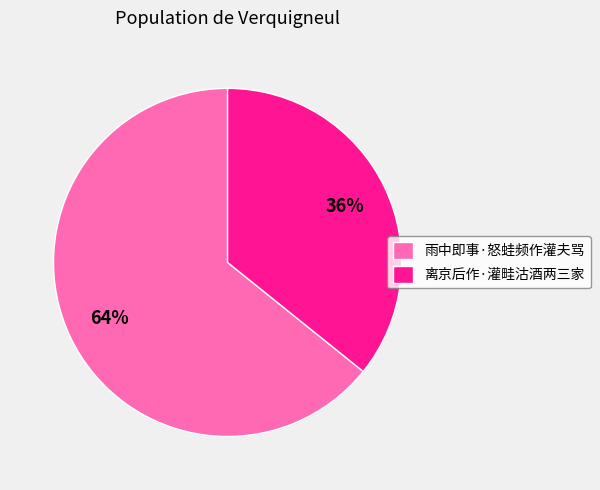

To the nearest percent, what percentage of the pie is 雨中即事·怒蛙频作灌夫骂?

64%